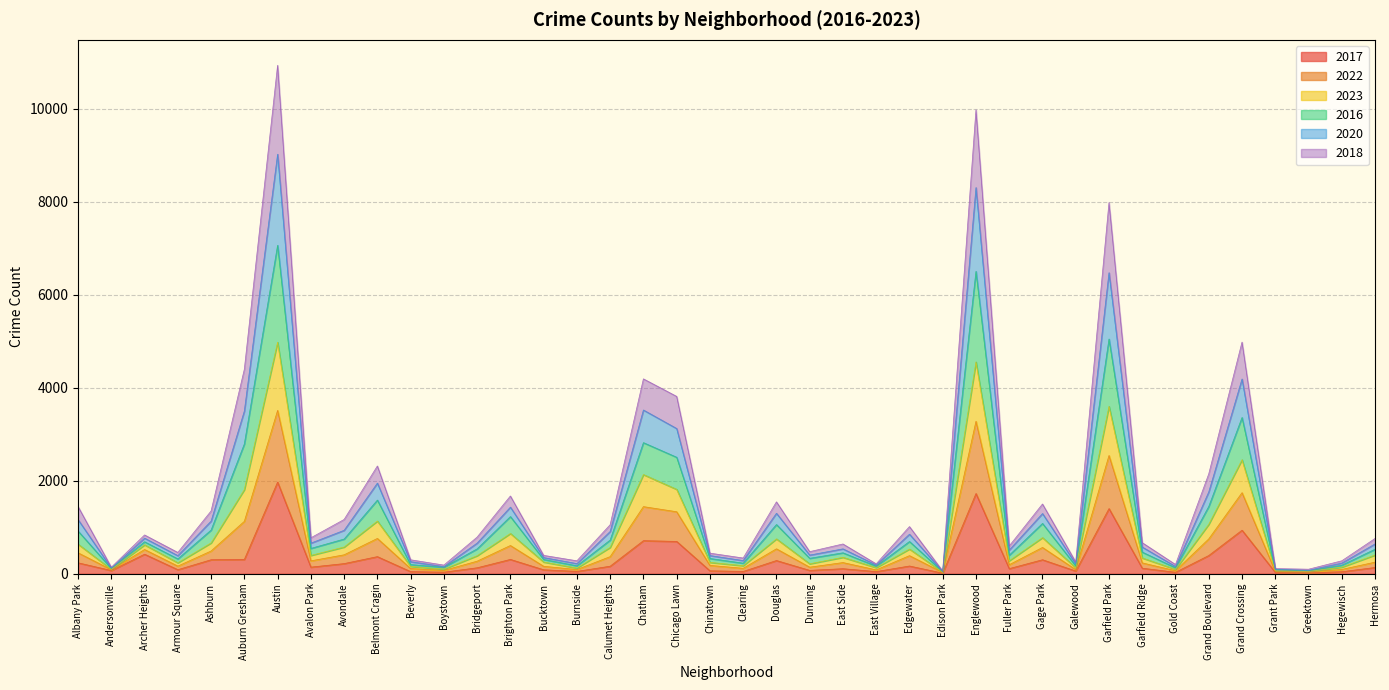

Which category has the highest value in the 2017 series?

Austin